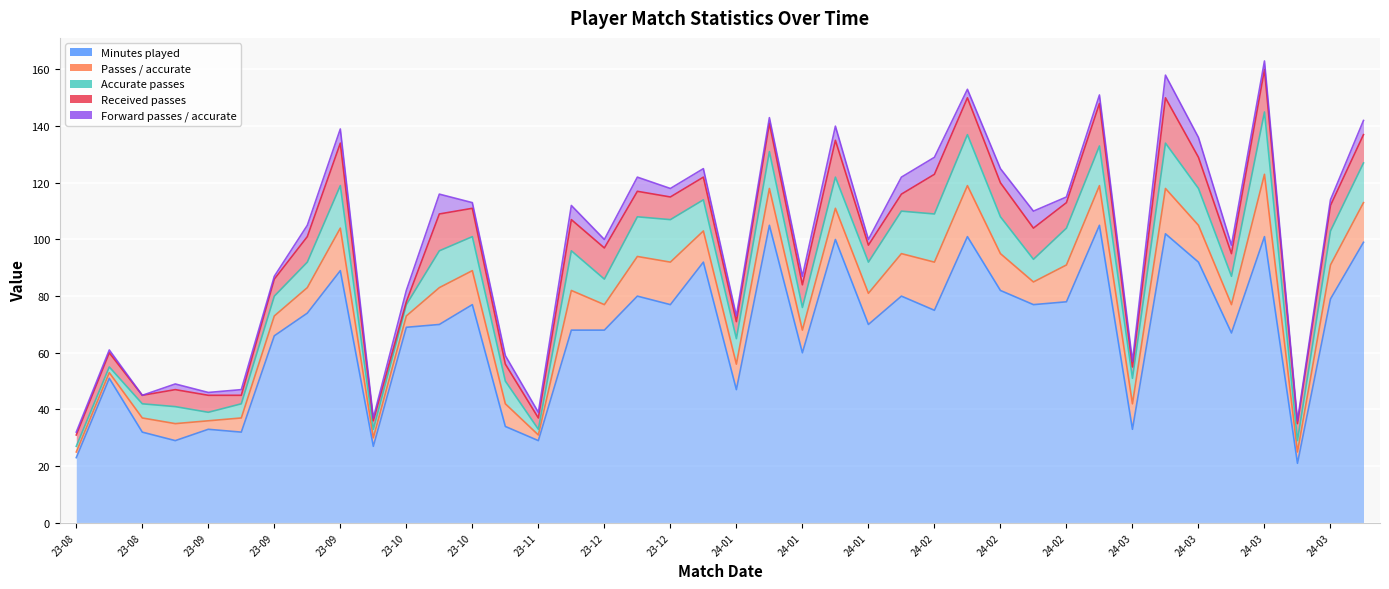

What position from the right is 2023-08-31?

37